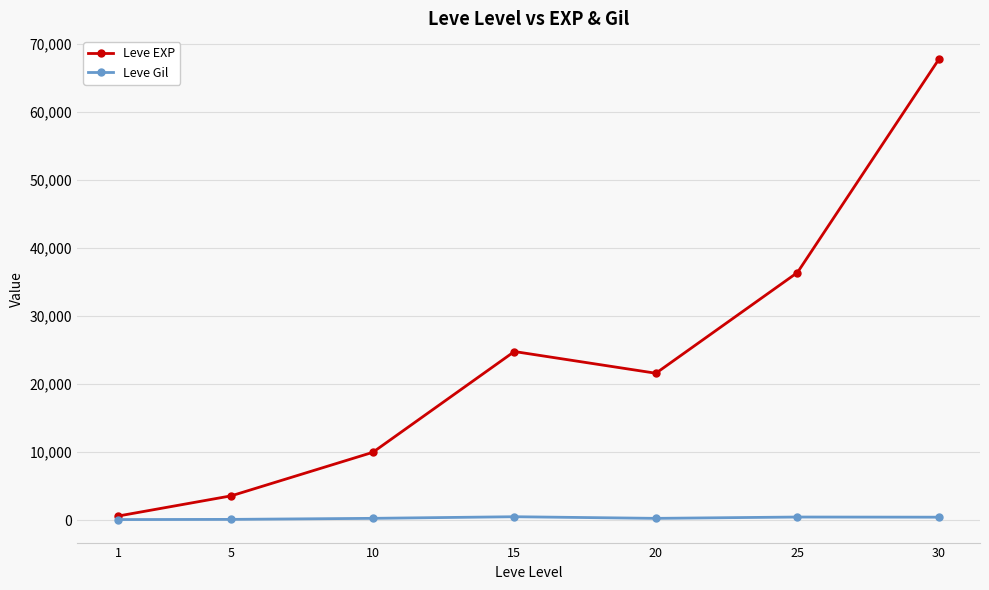

At 15, list the series in order from largest to smallest.

Leve EXP, Leve Gil